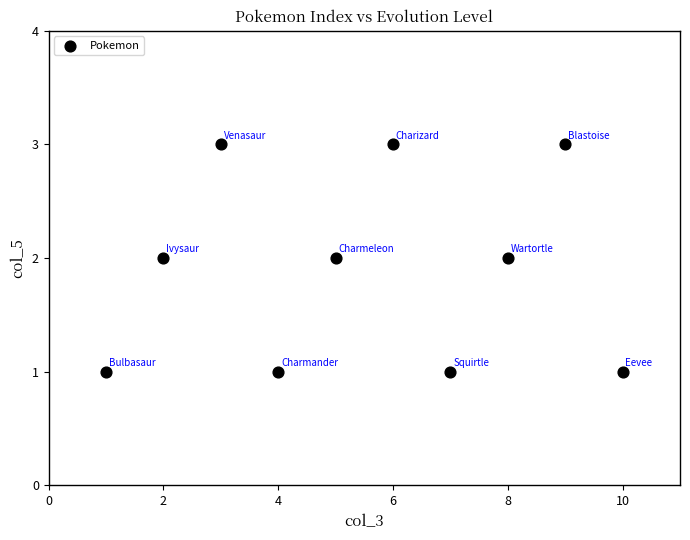

What is the average X value?

6